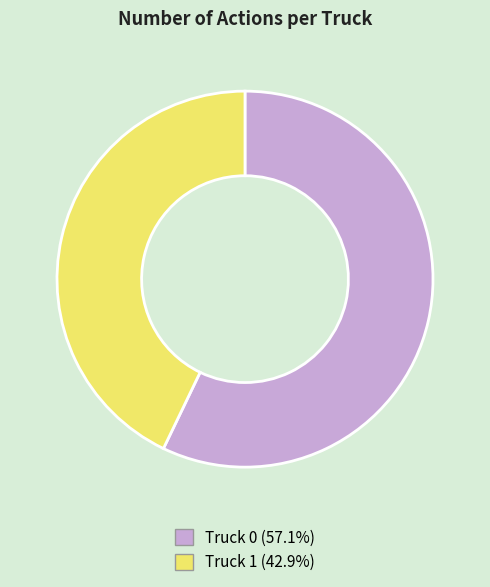

Which slice represents more than half of the pie?

Truck 0